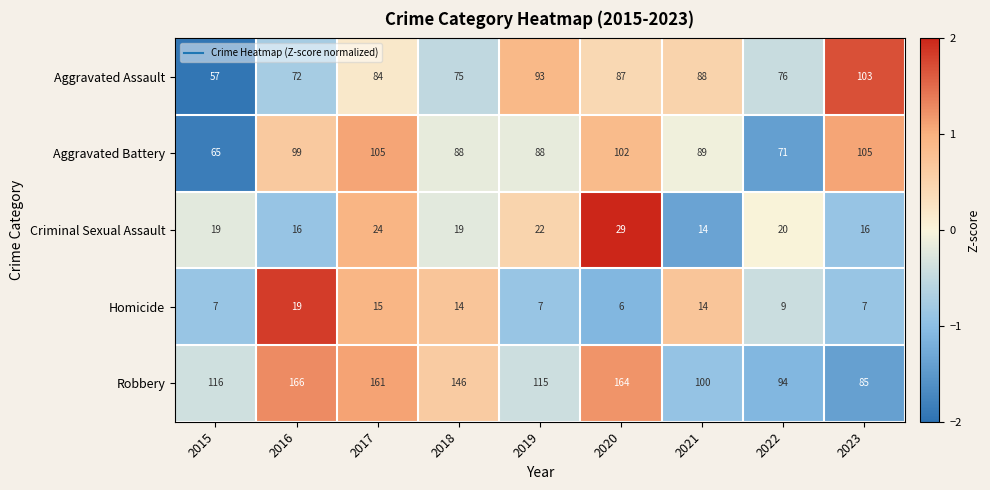

What is the highest value of the Aggravated Battery series?

105